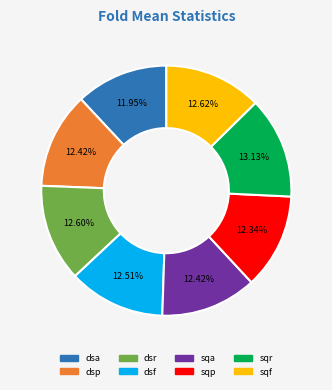

Which has a higher value, sqr or dsp?

sqr